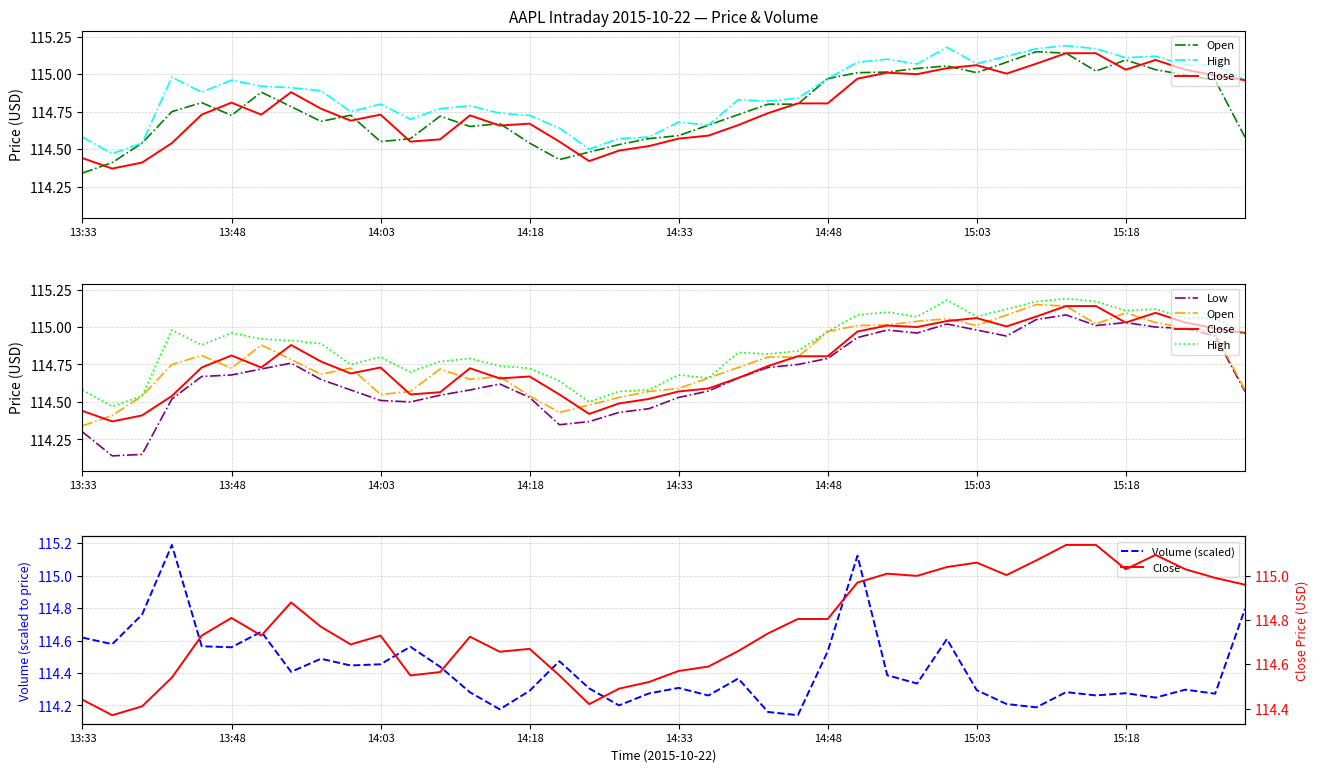

The Close series shows 114.7 at 14:18. True or false?

True